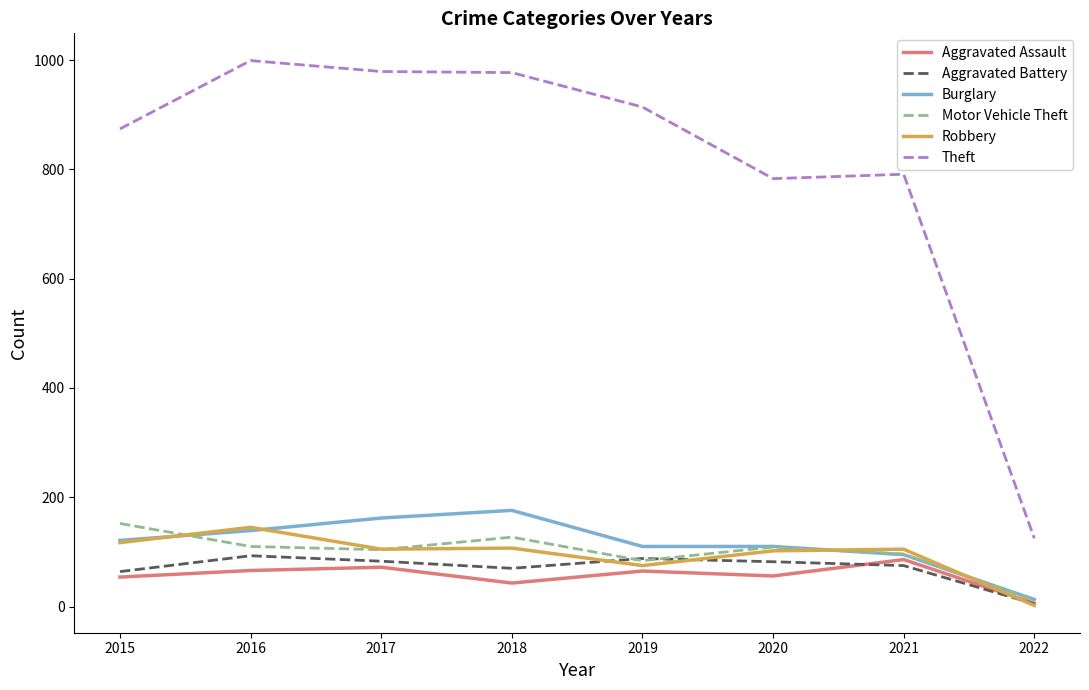

At which category does Aggravated Battery reach its first local peak?

2016